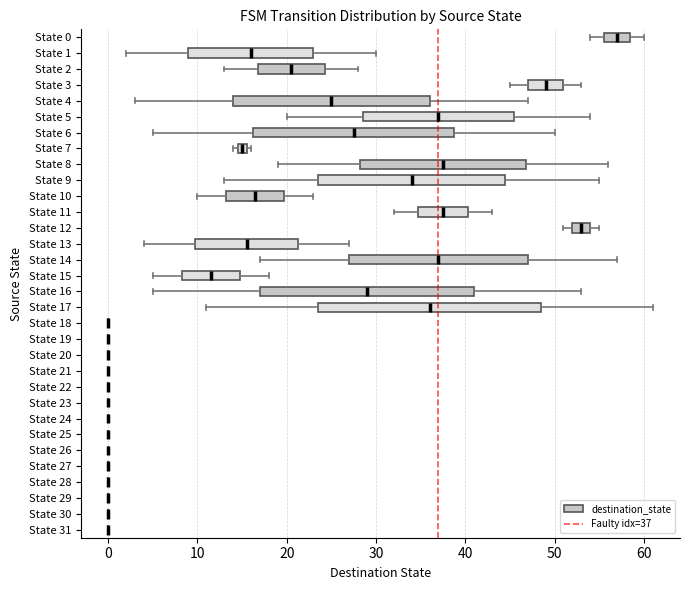

Which box is the widest, from its left edge to its right edge?

State 17